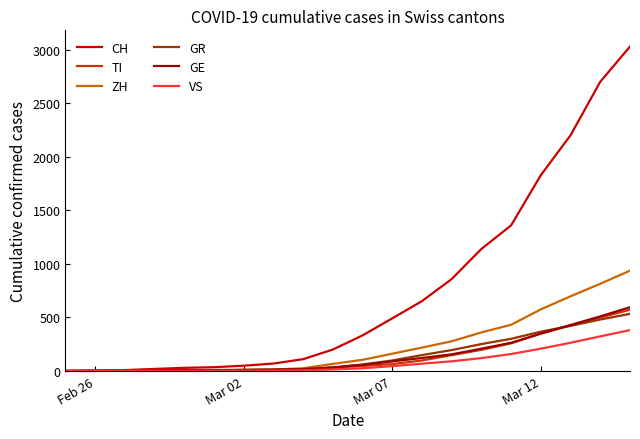

Does the chart have visible grid lines?

No